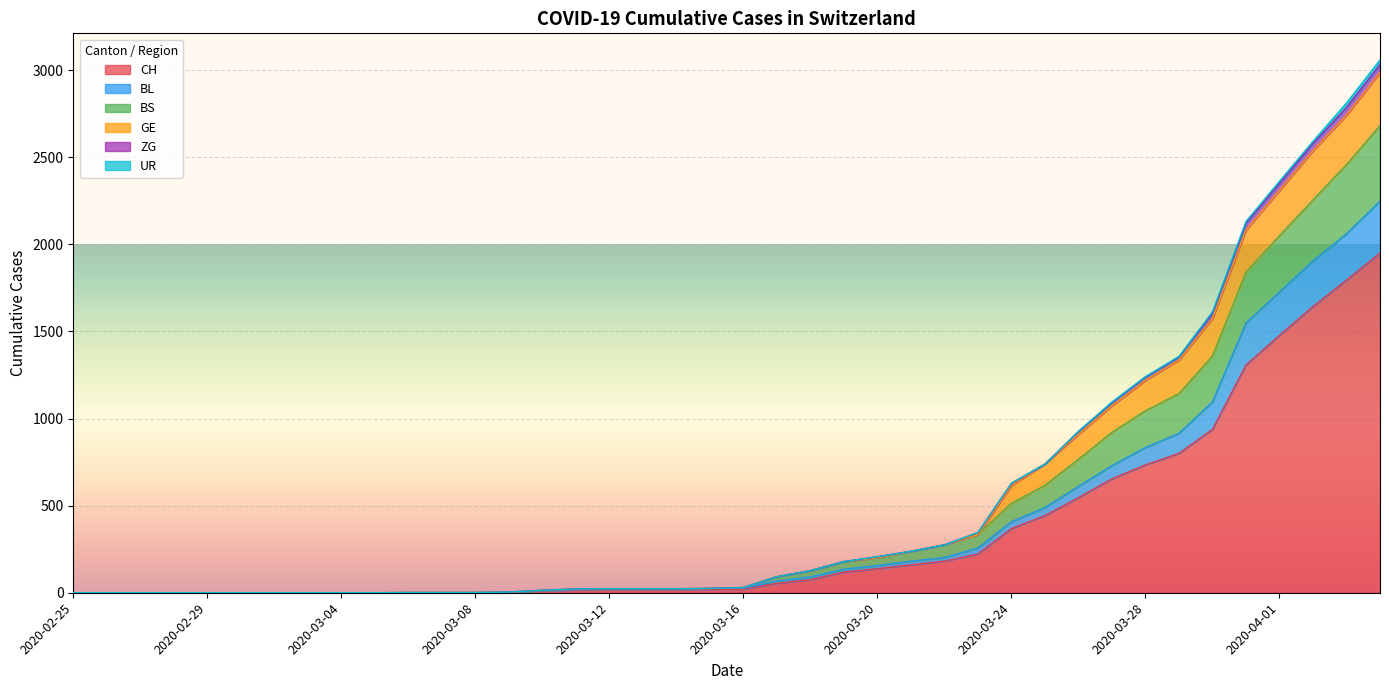

Reading left to right, extract all data points from this chart.

CH: 0	0	0	0	0	0	0	0	0	0	1	1	1	3	12	16	17	17	17	20	21	54	75	119	138	160	181	222	368	443	546	654	734	800	938	1307	1478	1643	1795	1950
BL: 0	0	0	0	0	0	0	0	0	0	1	1	1	4	14	18	19	19	19	25	26	67	91	135	156	181	202	257	408	489	611	730	834	915	1096	1549	1727	1905	2061	2248
BS: 0	0	0	0	0	0	0	0	0	0	1	1	1	4	14	22	23	23	23	25	30	92	127	179	202	238	275	335	616	739	910	1074	1220	1336	1575	2082	2310	2538	2742	2987
GE: 0	0	0	0	0	0	0	0	0	0	1	1	1	4	14	22	23	23	23	25	30	92	127	179	207	238	275	345	628	739	925	1092	1238	1354	1604	2121	2350	2579	2786	3033
ZG: 0	0	0	0	0	0	0	0	0	0	1	1	1	4	14	22	23	23	23	25	30	92	127	179	207	238	275	346	629	739	927	1095	1241	1357	1613	2132	2363	2592	2812	3059